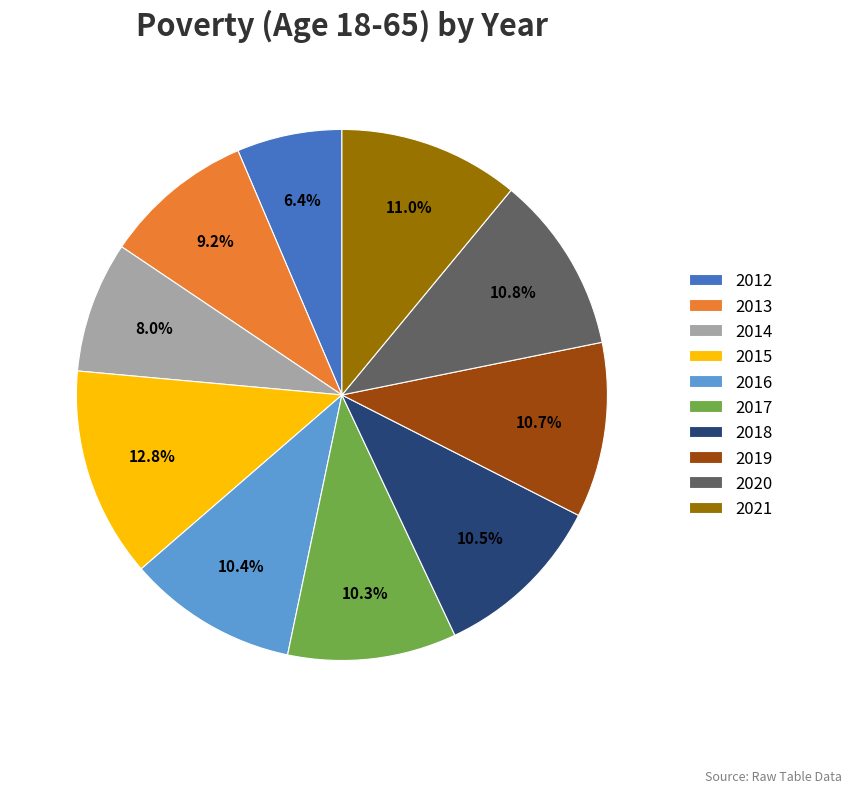

Approximately how many times larger is the value at 2020 compared to 2014?

1.4